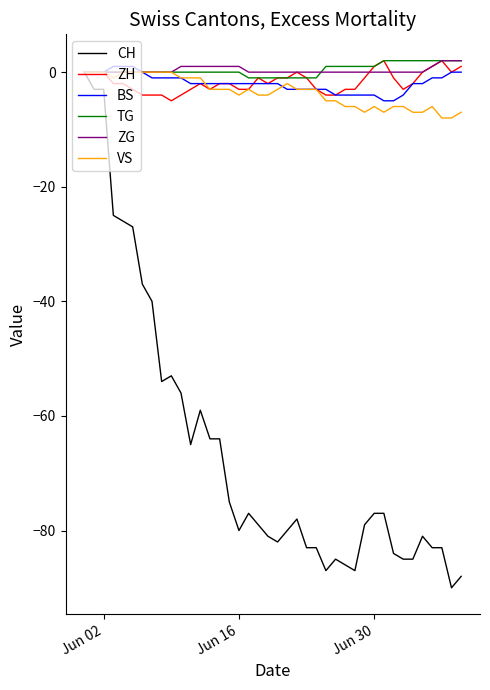

What is the smallest value displayed?

-90